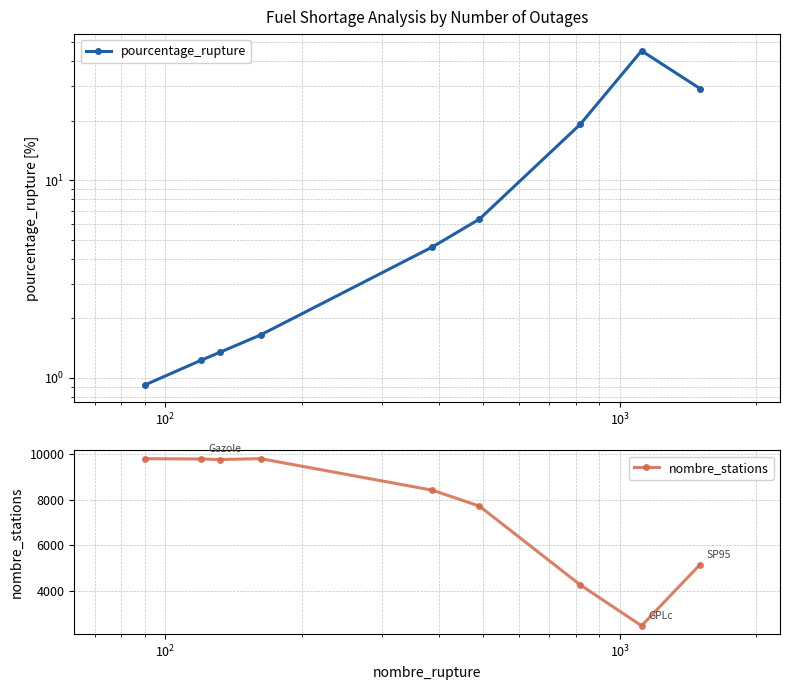

What is the lowest value of the nombre_stations series?

2470